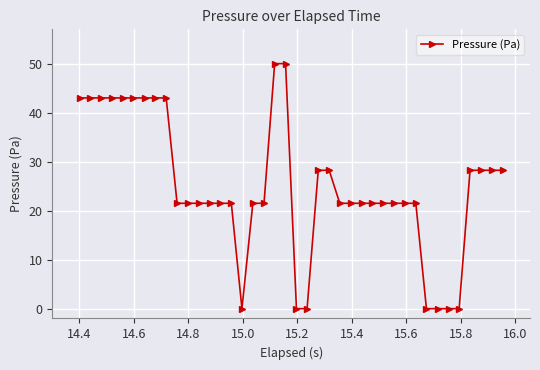

What is the greatest value displayed?

50.0